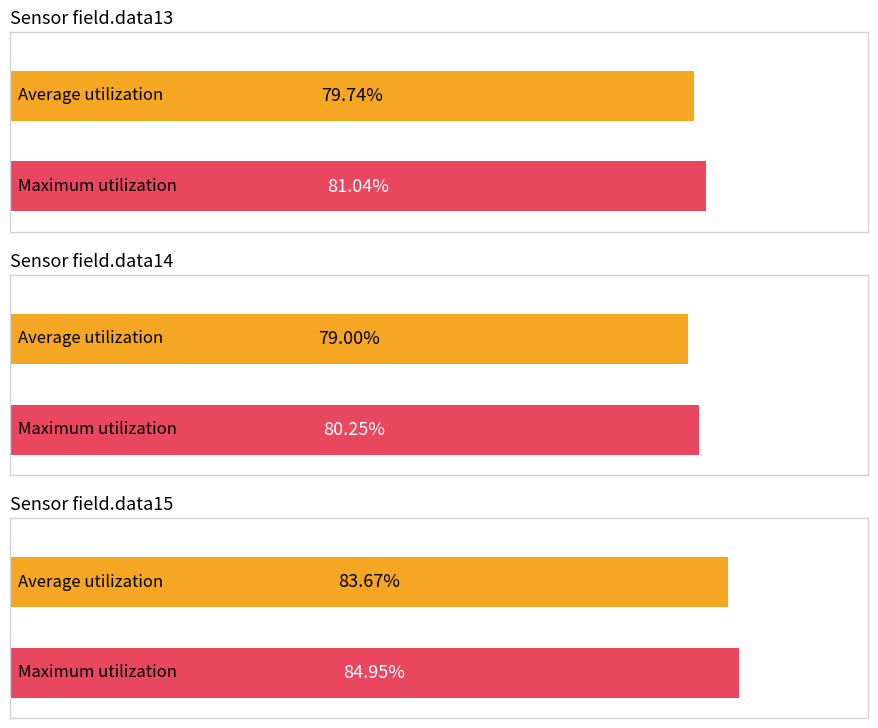

Rank the series by their maximum value, from lowest to highest.

field.data14, field.data13, field.data15